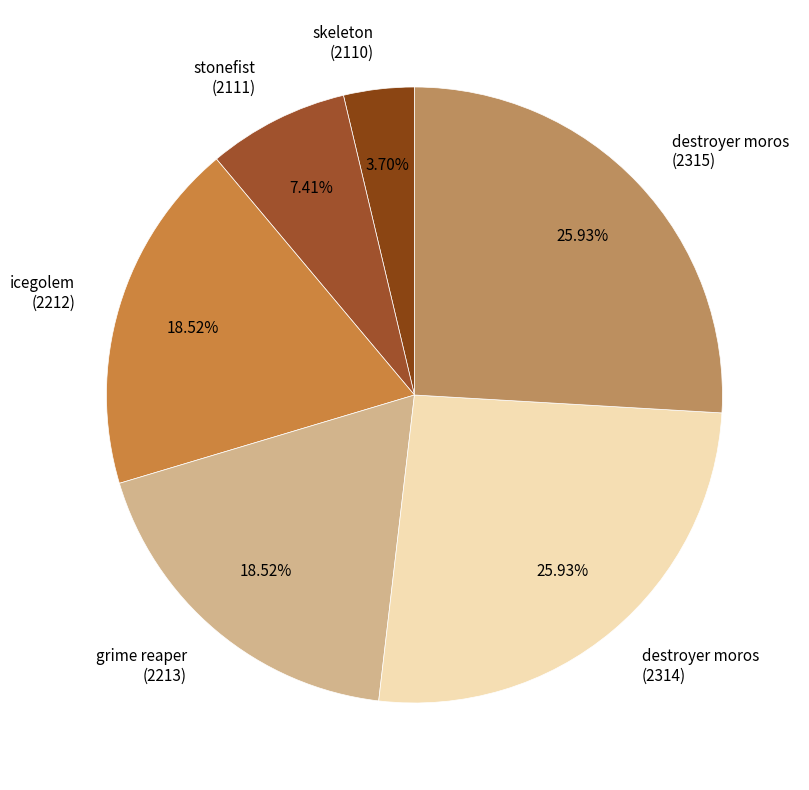

Which slice is the smallest?

skeleton (2110)